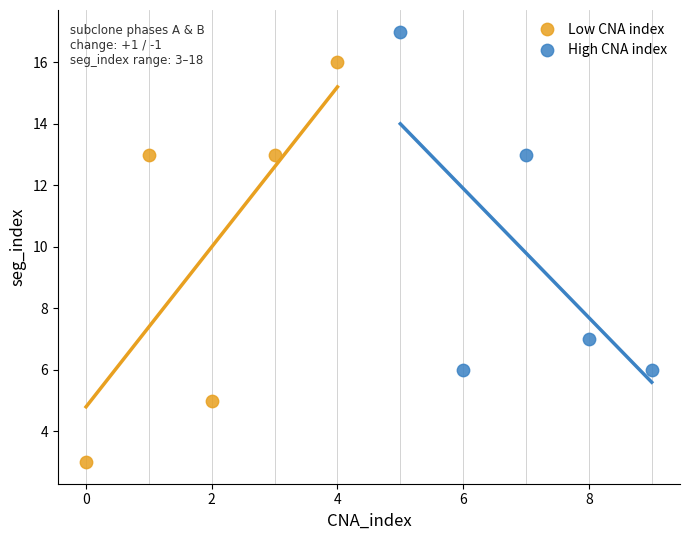

Which series has the largest Y range (max minus min)?

Low CNA index